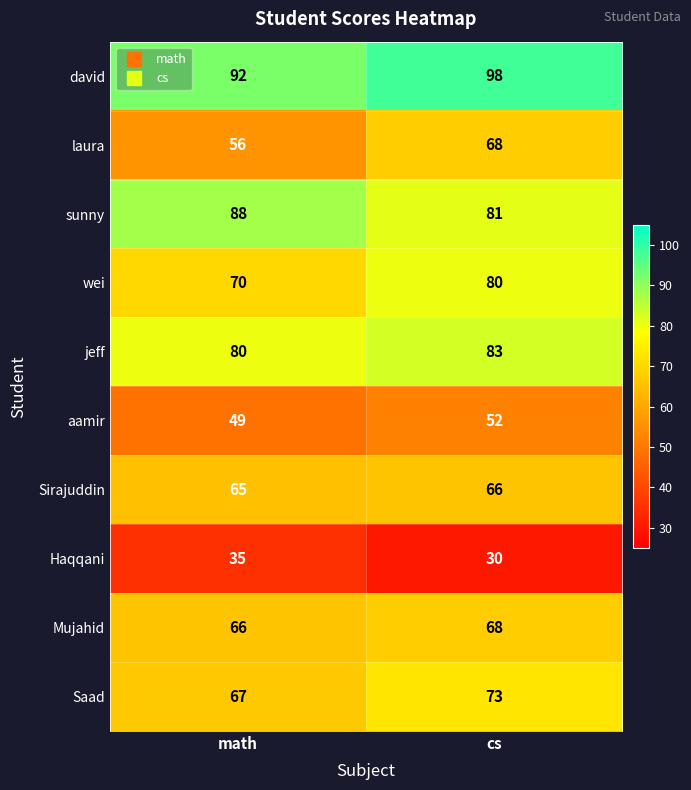

What is the lowest value of the Sirajuddin series?

65